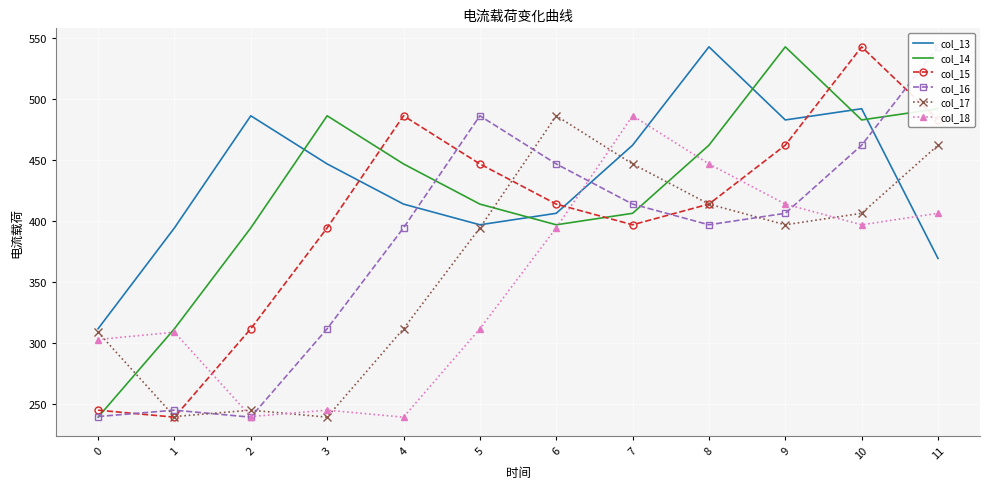

True or false: col_14 has a value of 181.3 at 2.

False